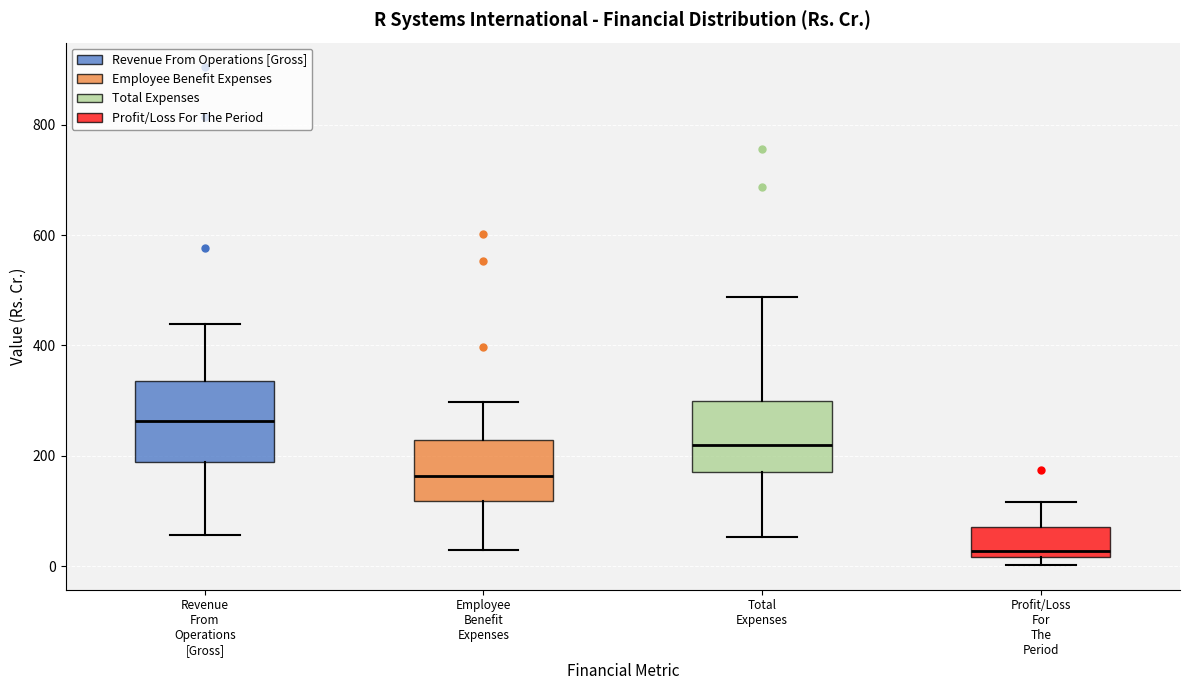

Where is the upper edge of the box for Revenue From Operations [Gross] on the y-axis? The values are not printed on the chart, so give them approximately, as read against the axis.

340